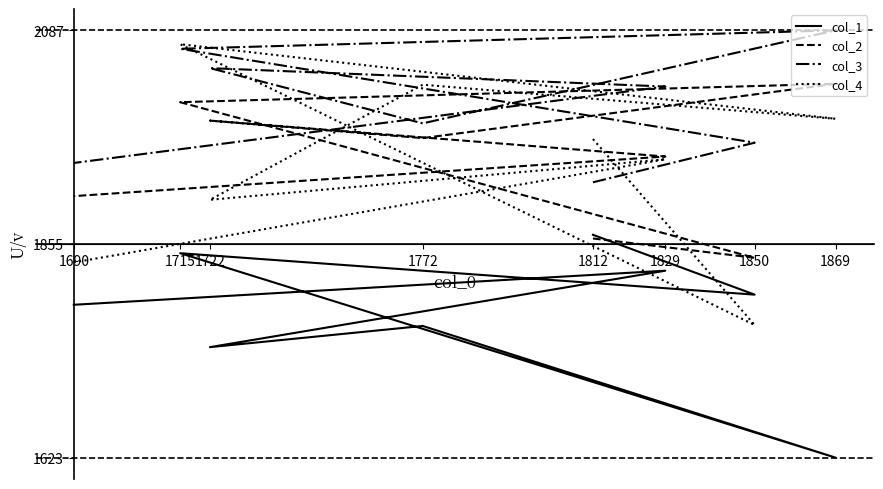

What is the difference between the maximum and minimum values in the col_4 series?

305